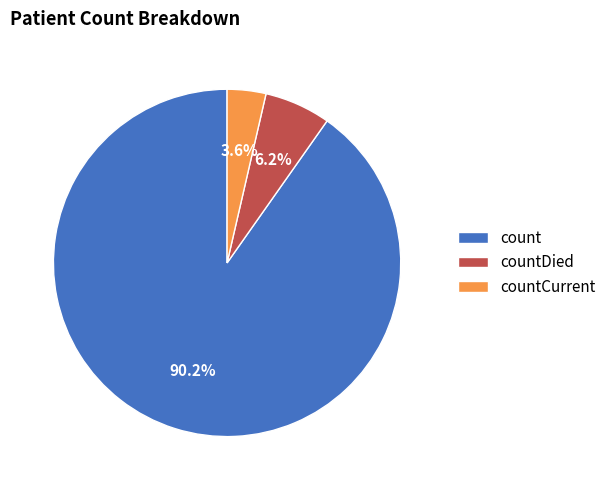

What percentage do countDied and countCurrent together represent?

9.8%